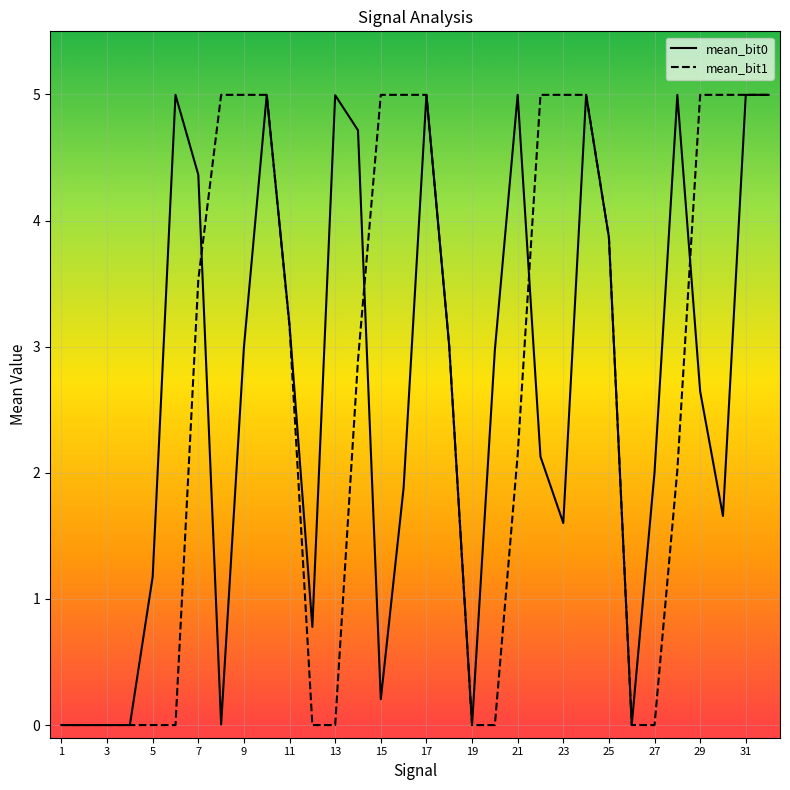

What is the maximum value for mean_bit0?

5.0